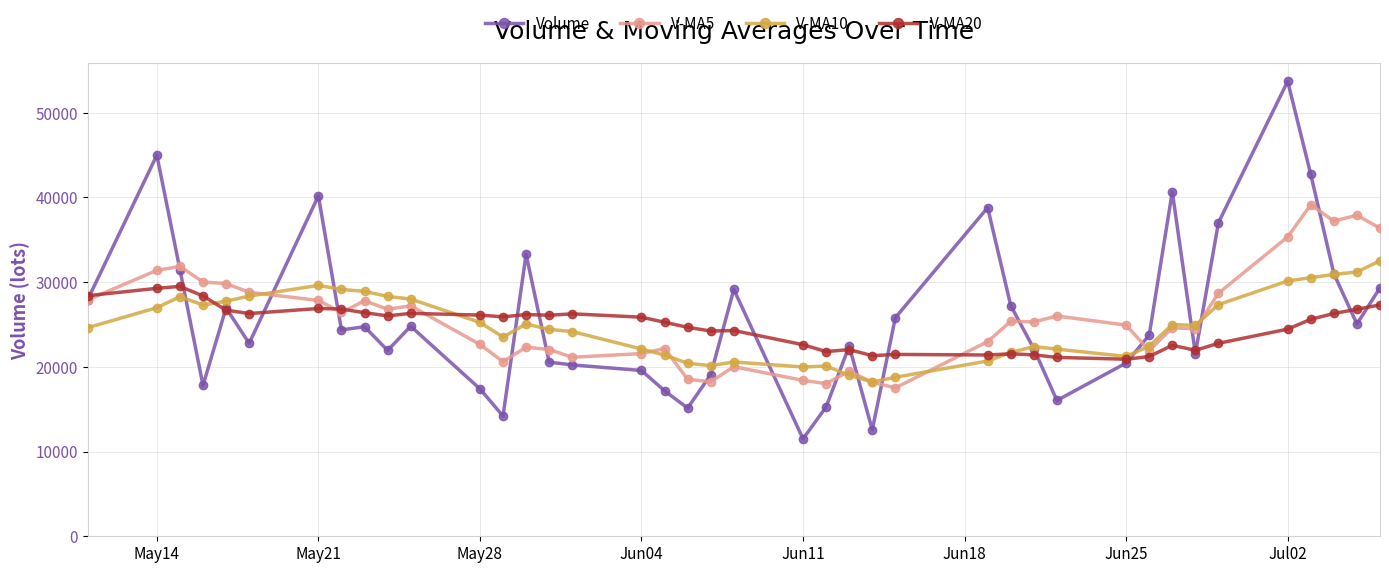

List the series in order of their peak value, lowest first.

V-MA20, V-MA10, V-MA5, Volume